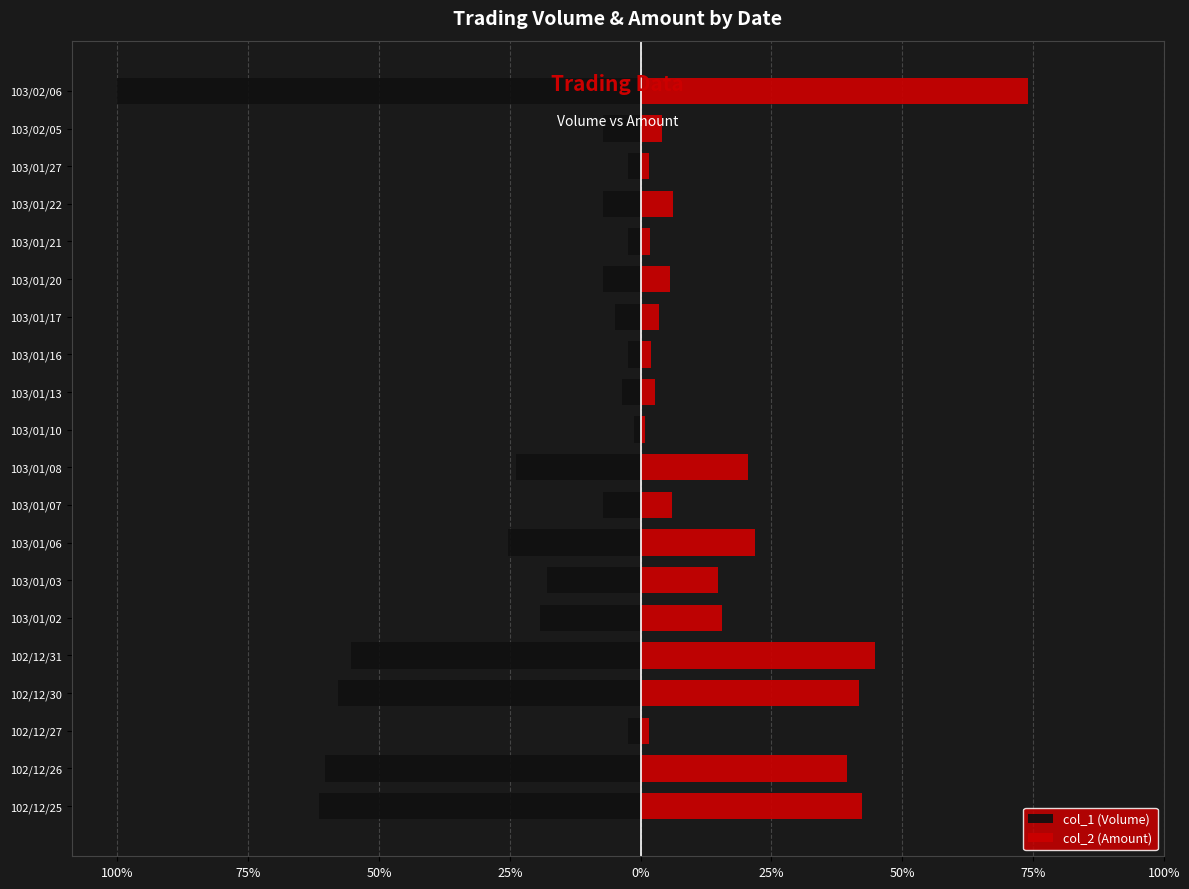

The col_1 (Volume) series shows -15585 at 103/01/21. True or false?

False